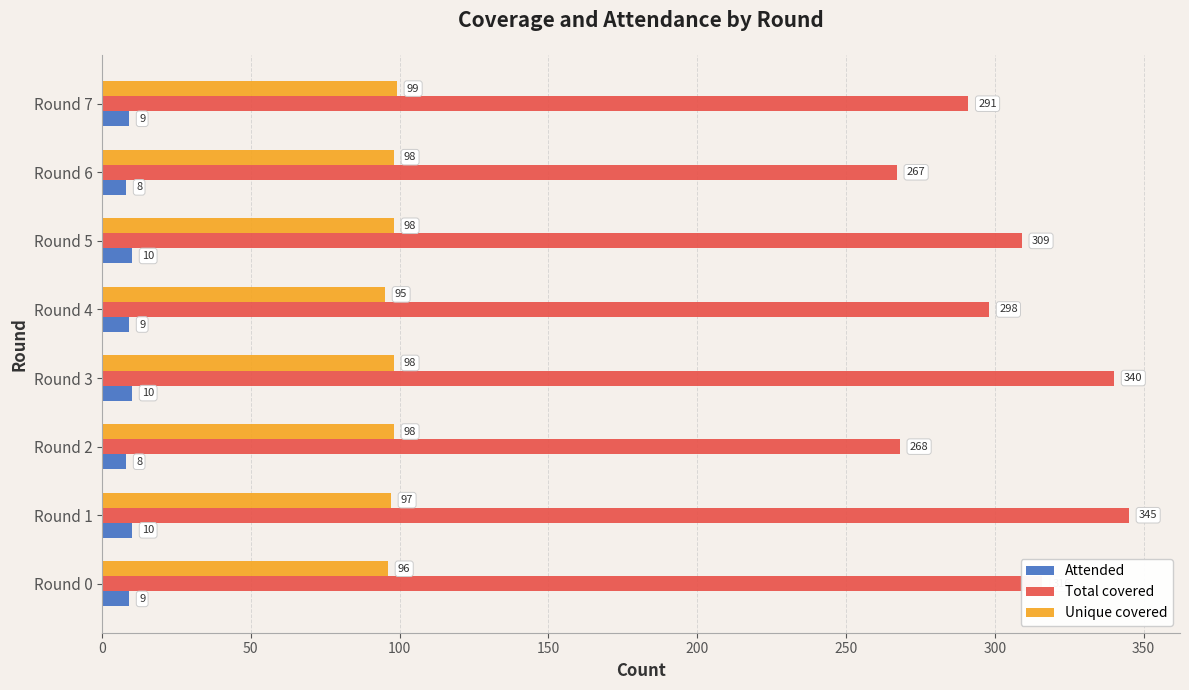

Which series has the widest spread of values?

Total covered